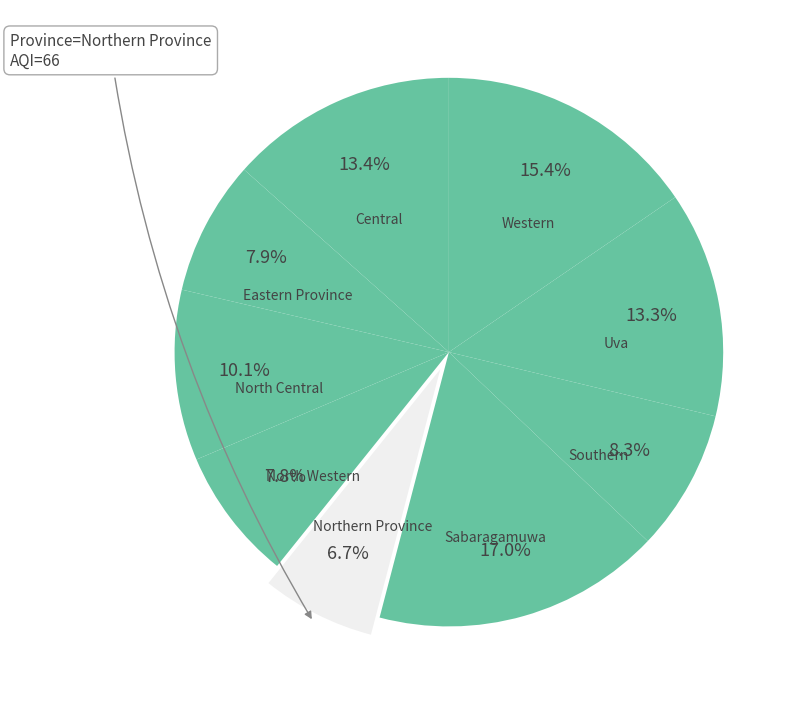

How many segments does this pie chart have?

9